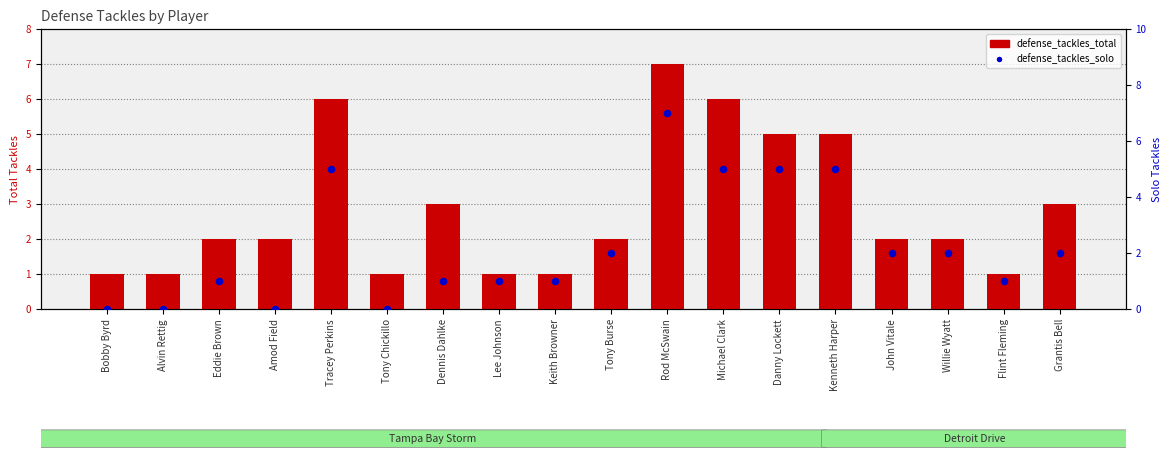

Which series contains the highest Y value?

defense_tackles_total